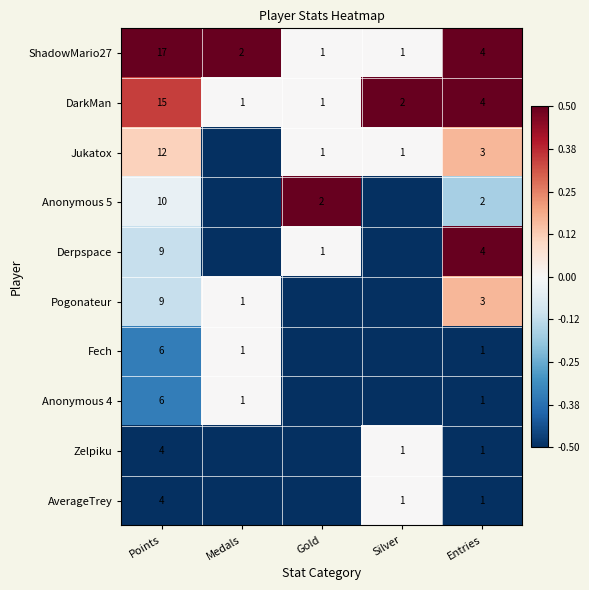

True or false: Jukatox has a value of 3.0 at Entries.

True